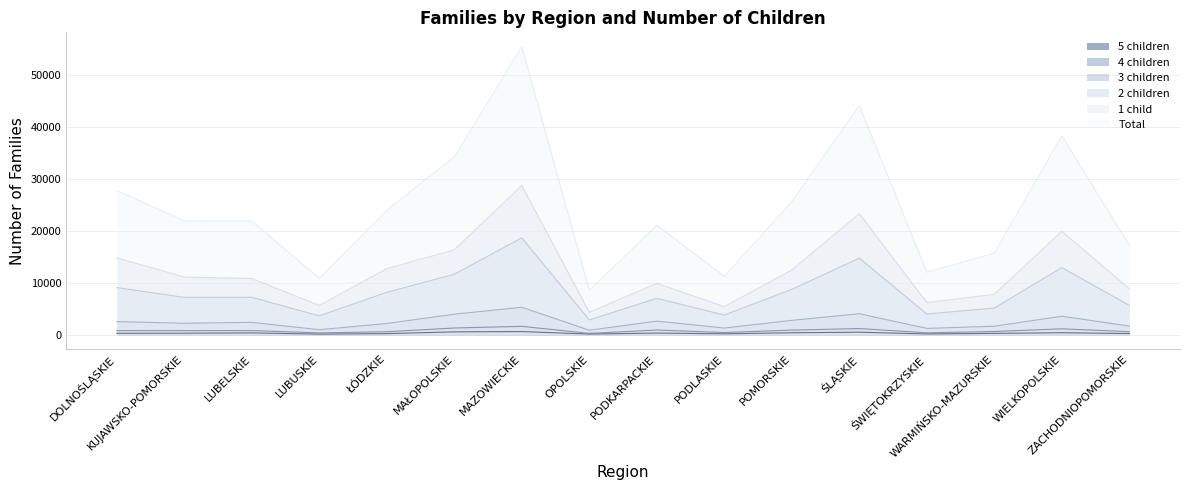

Where is child_4 nearest to the value 937?

PODKARPACKIE